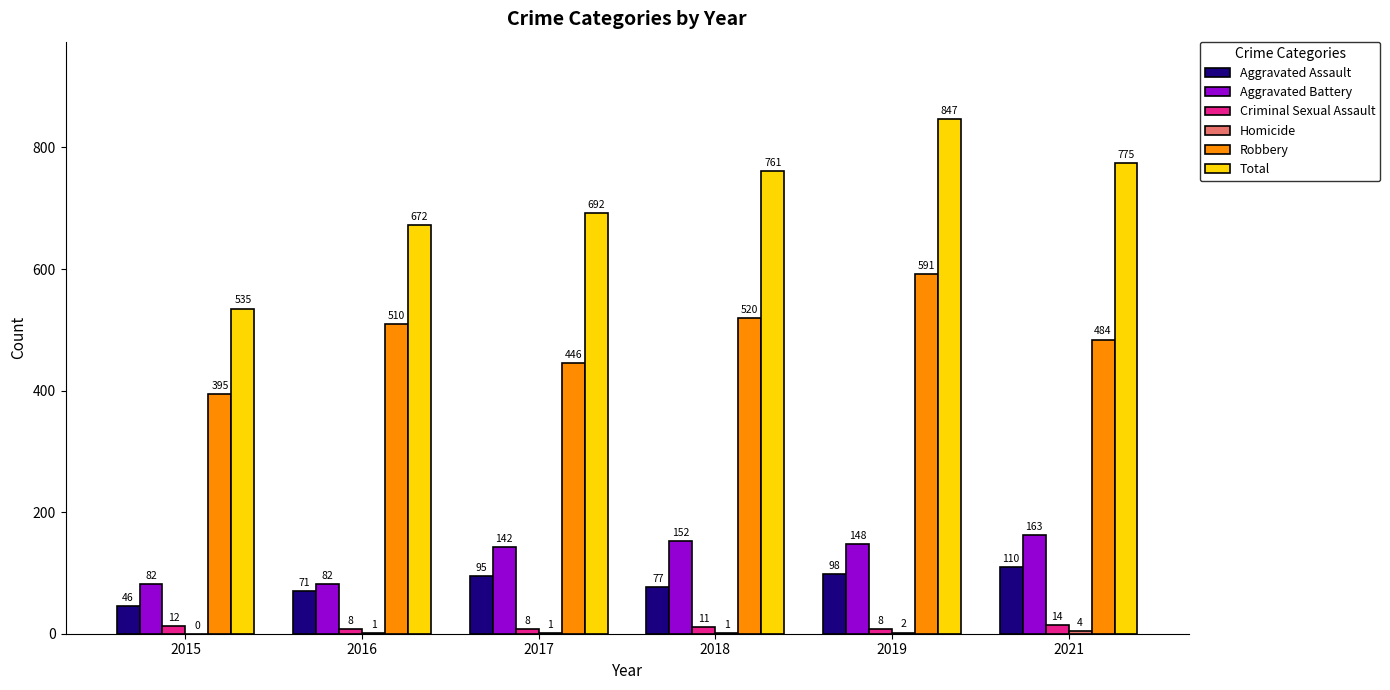

Between 2018 and 2021, which series saw the biggest shift?

Robbery